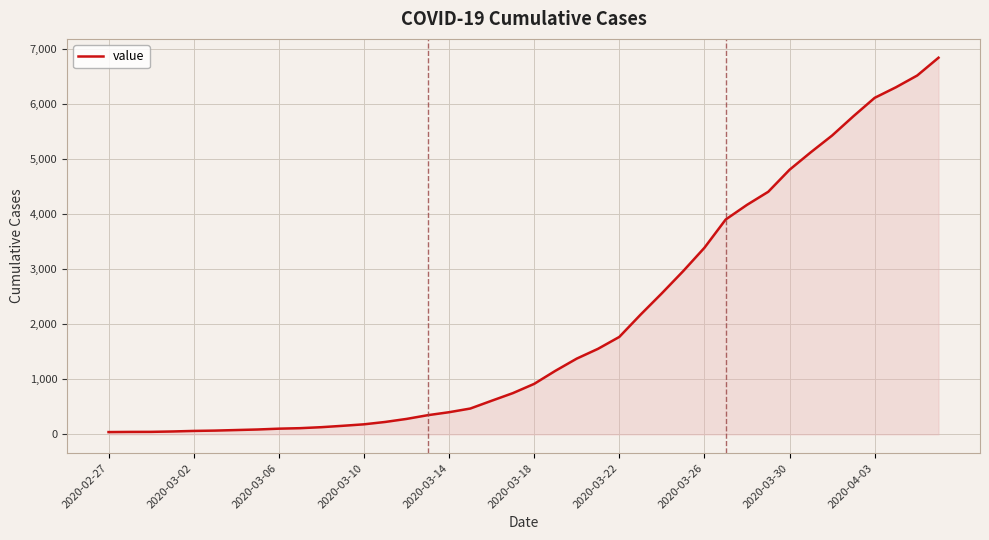

What is the greatest value displayed?

6844